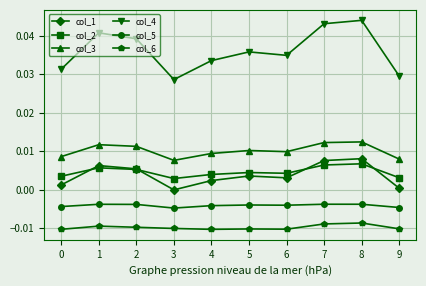

How many interior local valleys does the col_4 series have?

2